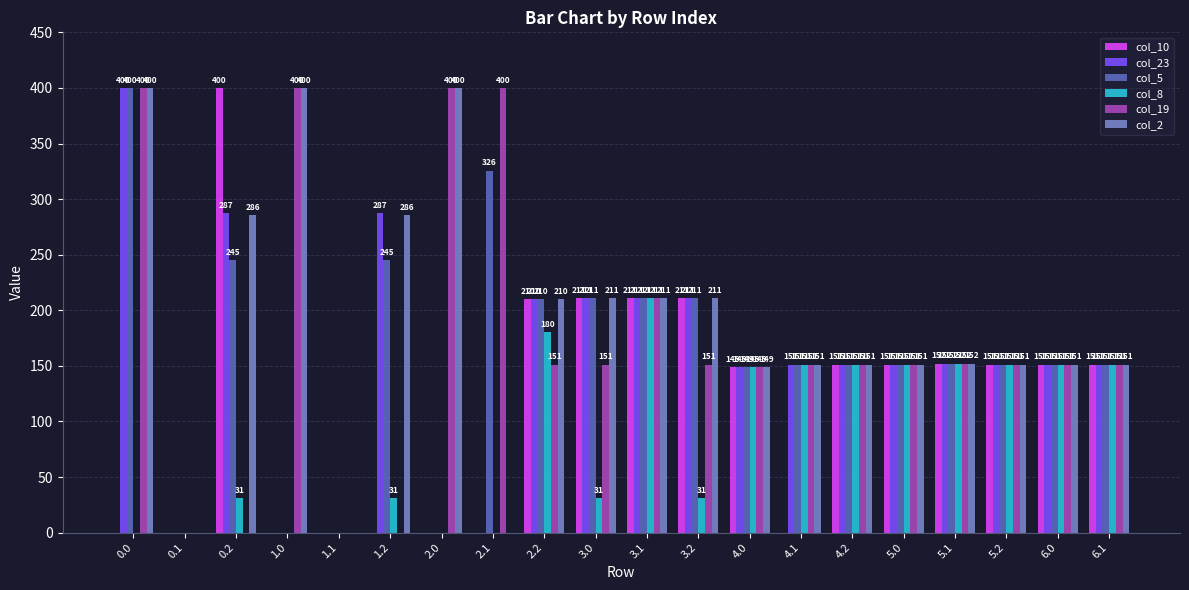

At which label is col_2 closest to 200?

2.2